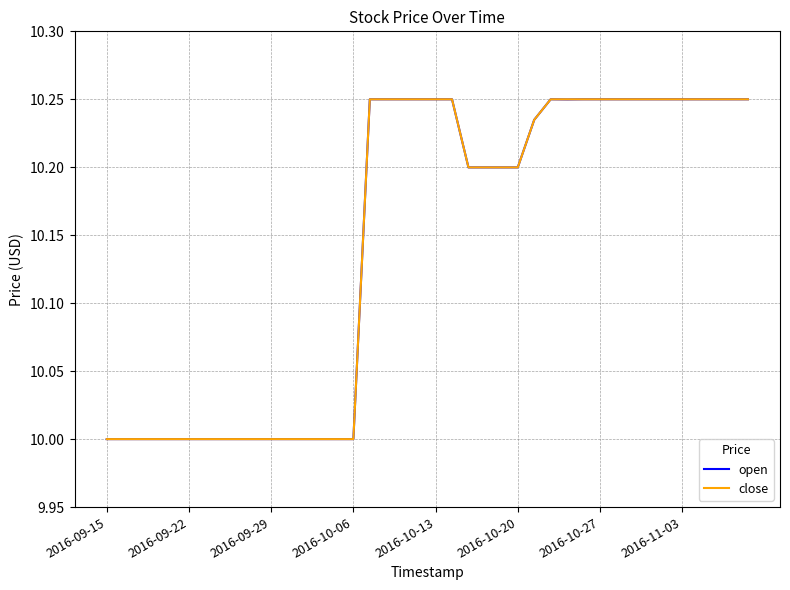

What is the average value of the open series?

10.1